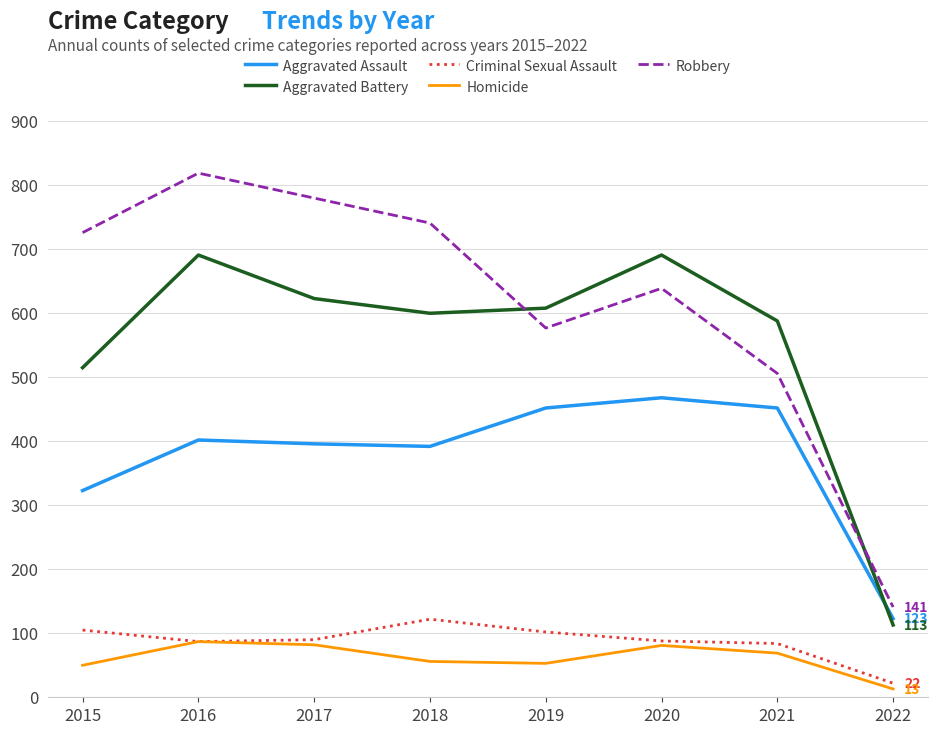

Does the chart display data point markers on the line(s)?

No